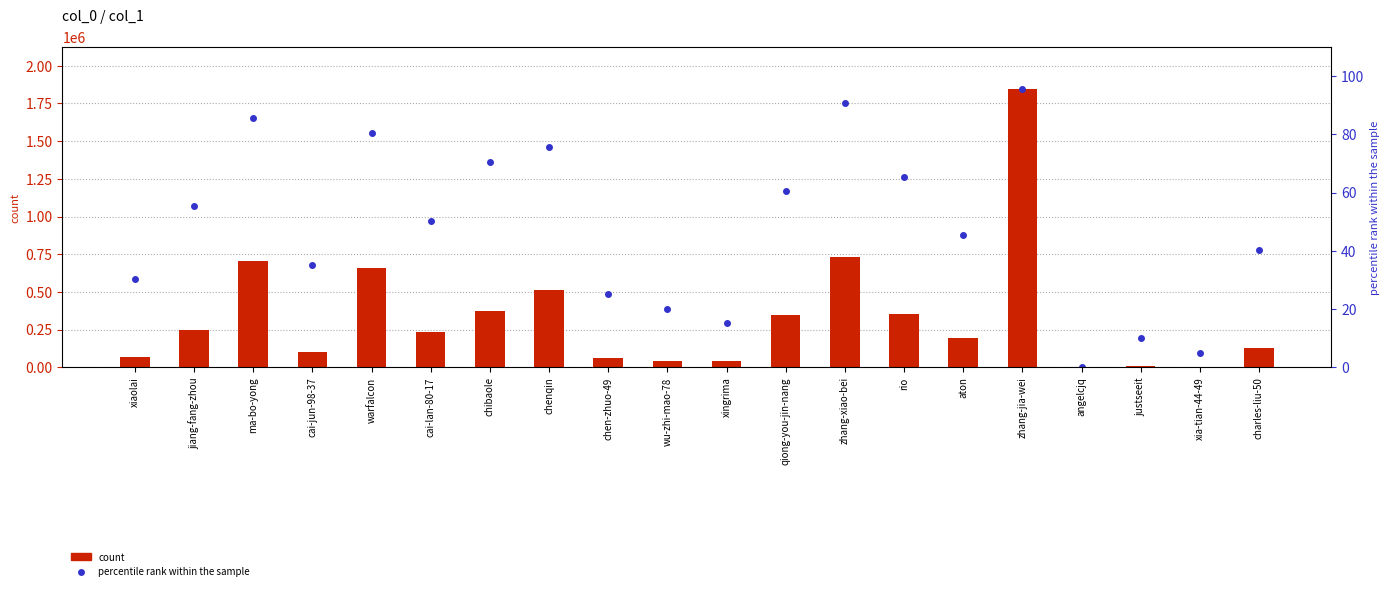

What is the difference between the values at zhang-jia-wei and charles-liu-50?

1720749